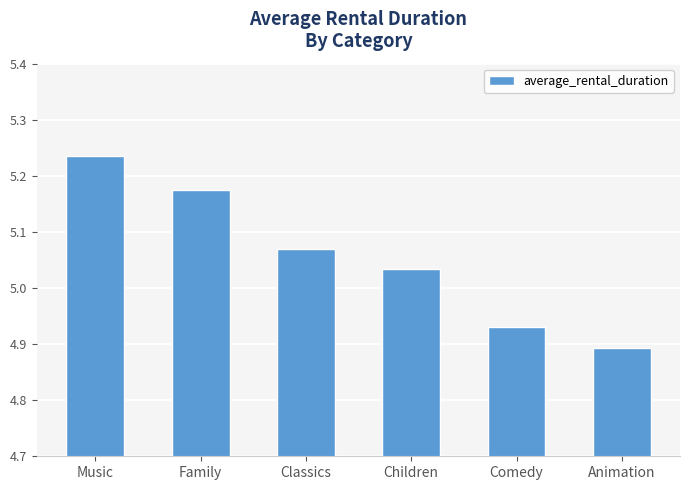

How many data points are less than 5?

2